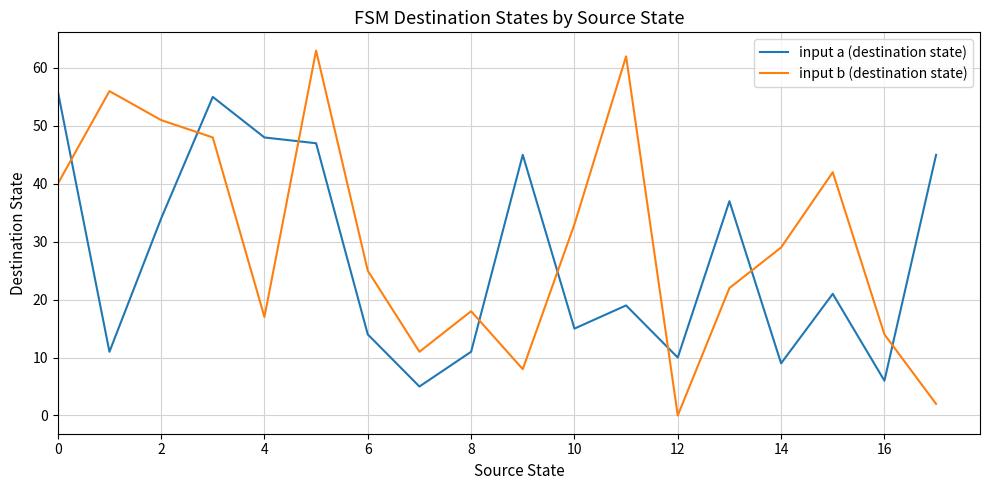

What is the difference between the maximum and minimum values in the input b (destination state) series?

63